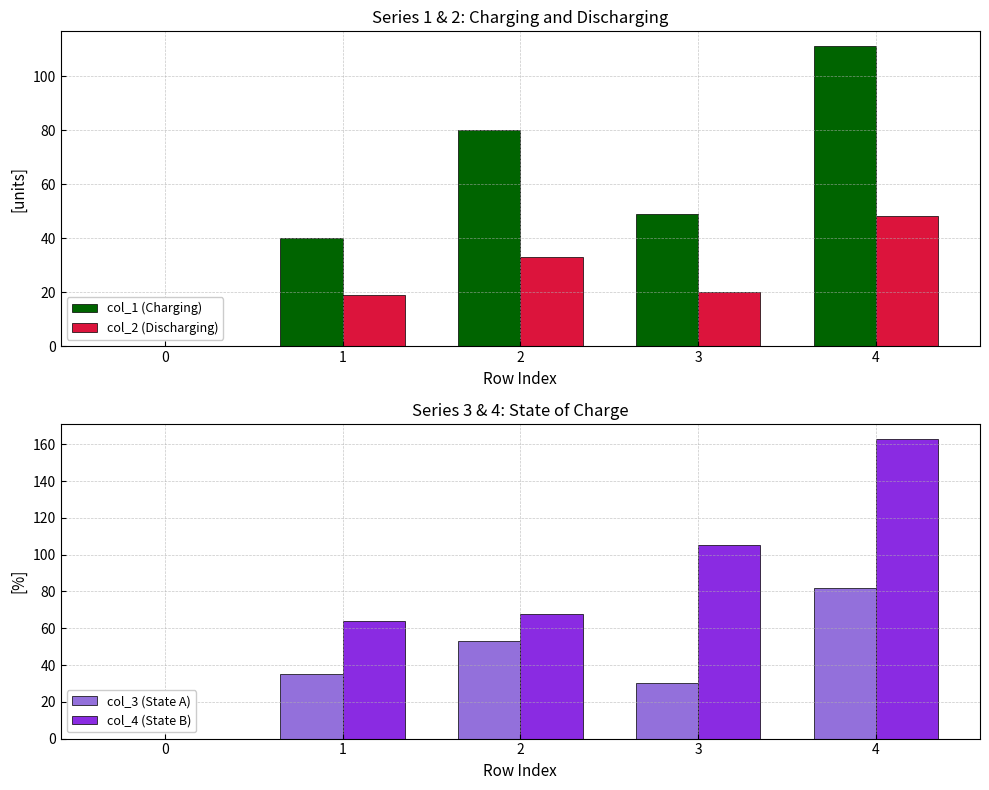

The value of col_4 (State B) at 3 is 105. True or false?

True